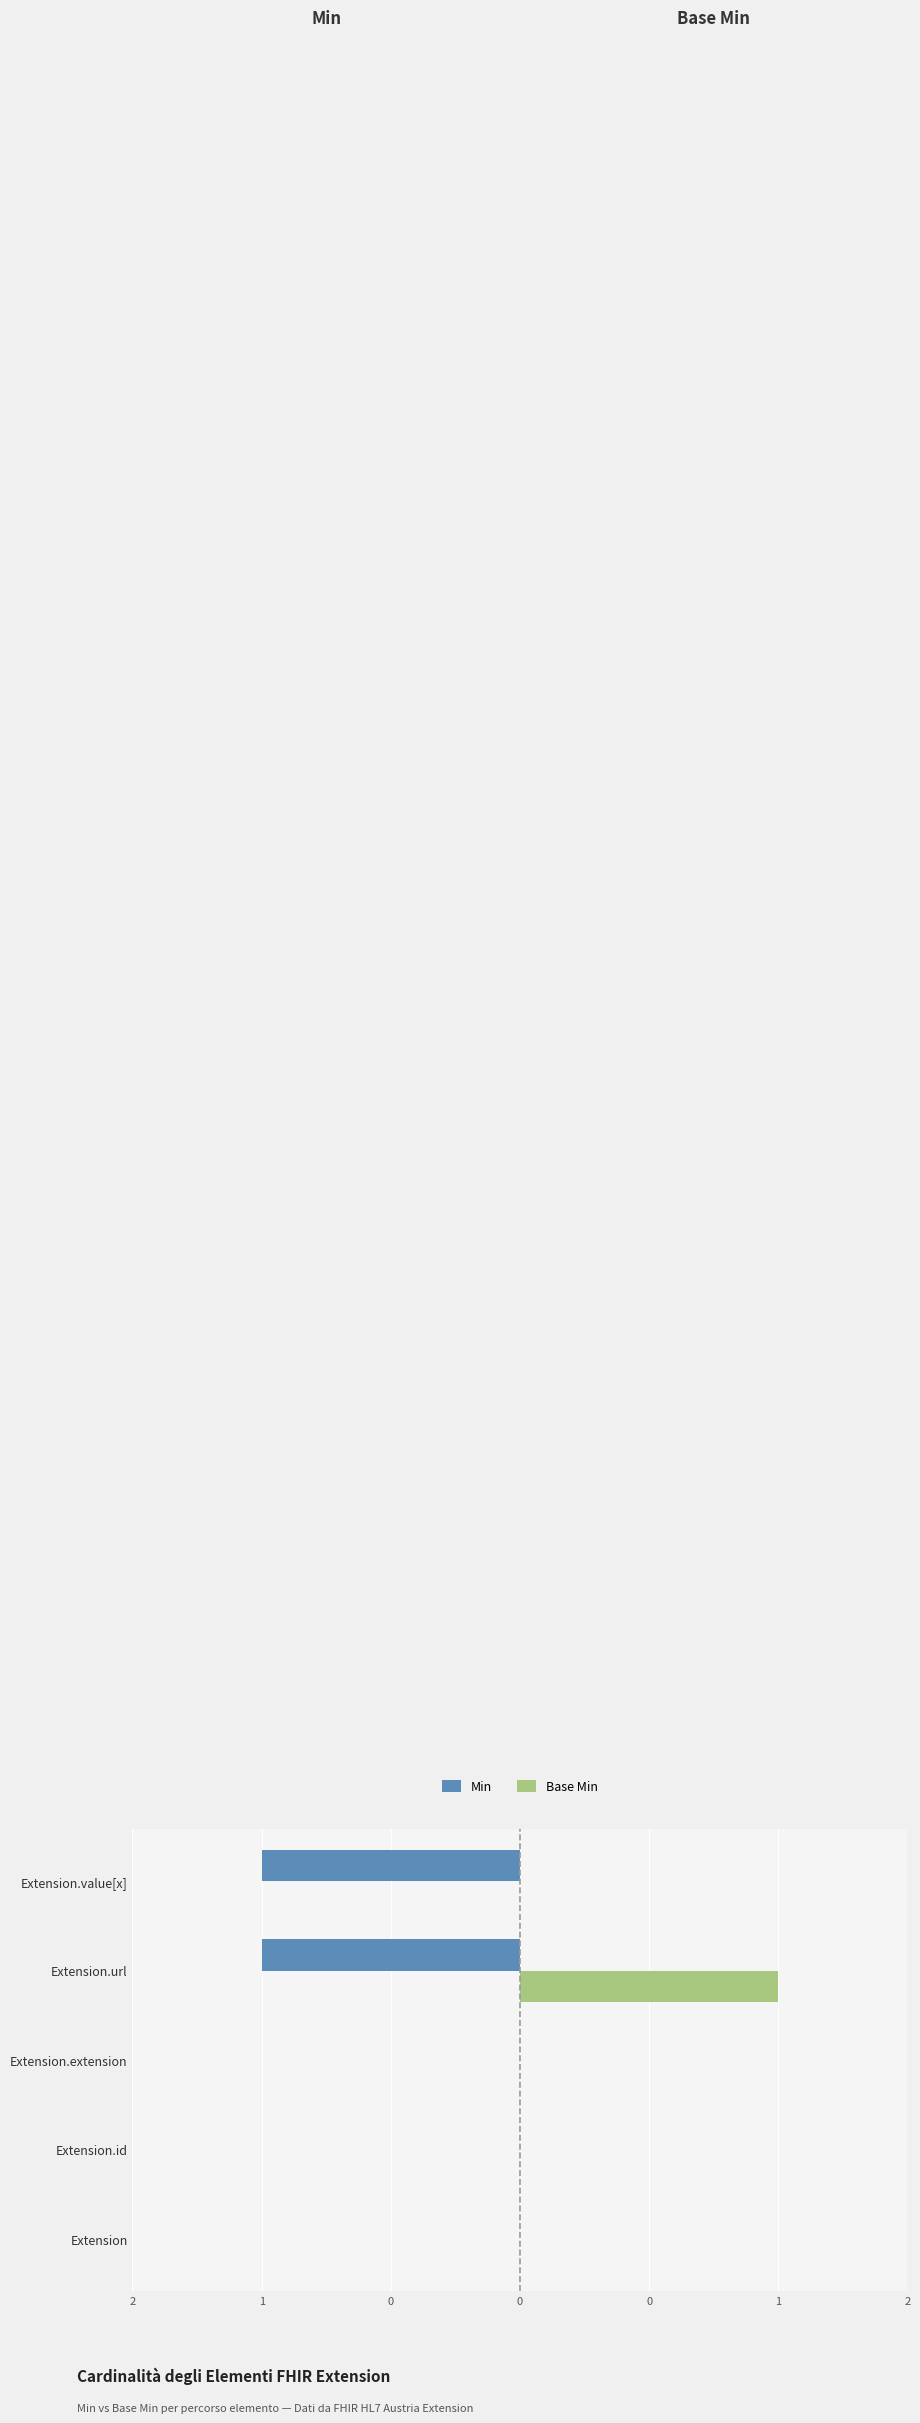

What are all the series names shown in the legend?

Min, Base Min